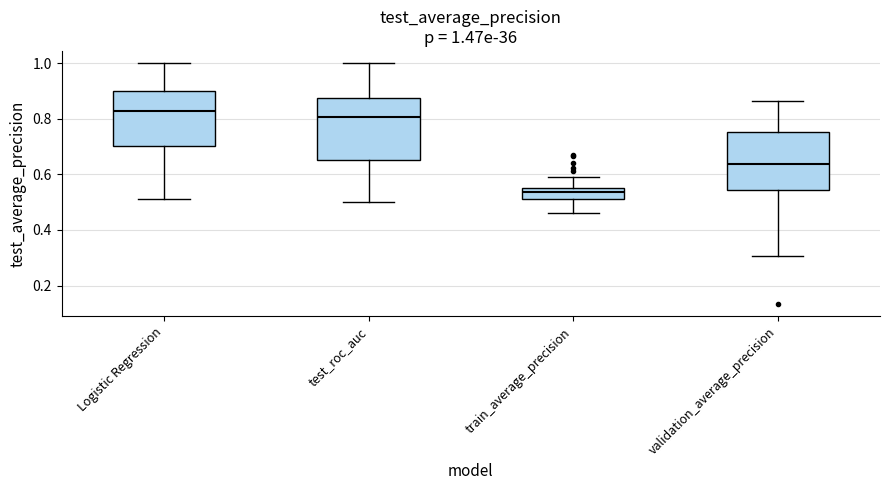

Which box's median line is the lowest?

train_average_precision